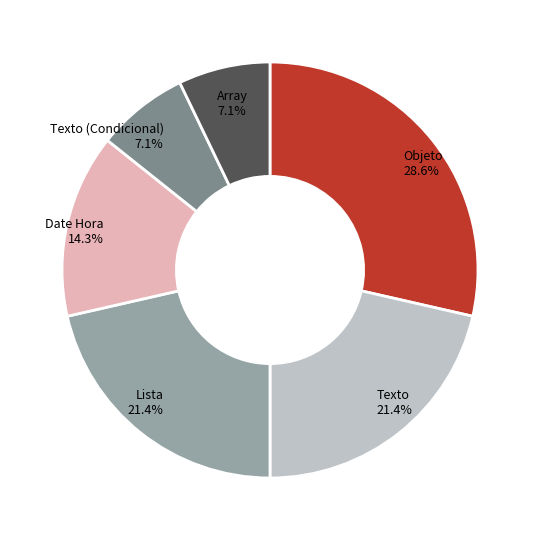

Count the number of slices in the pie.

6